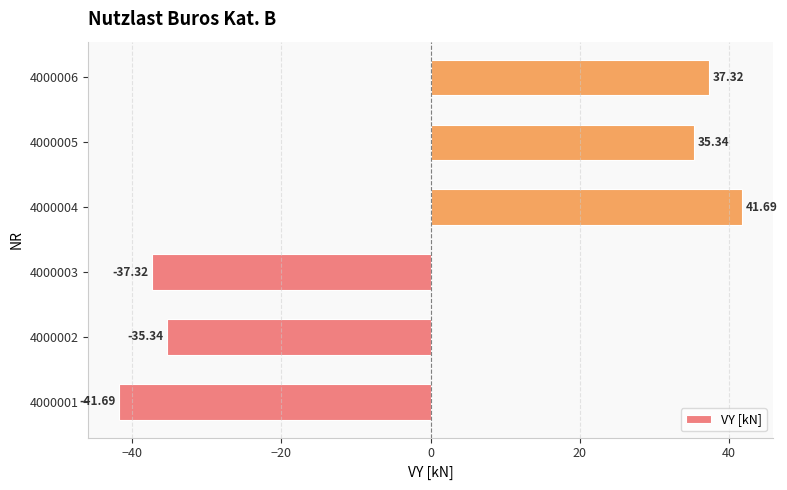

Rank the categories by value from highest to lowest.

4000004, 4000006, 4000005, 4000002, 4000003, 4000001